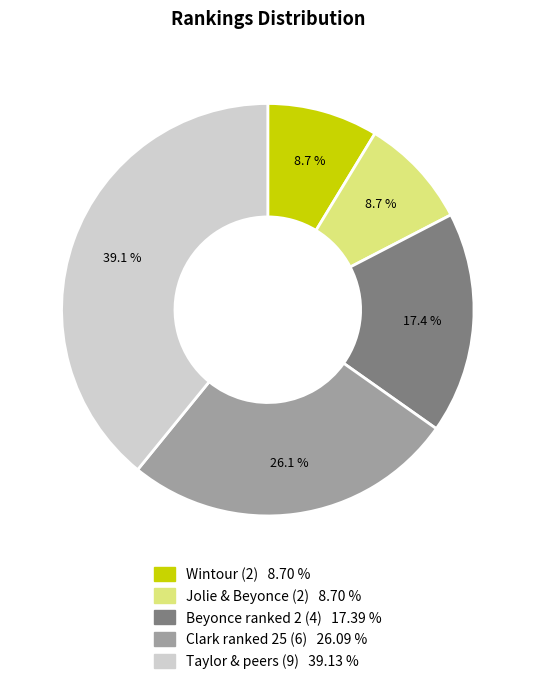

True or false: Beyonce ranked 2 (4) accounts for 17% of the total.

True